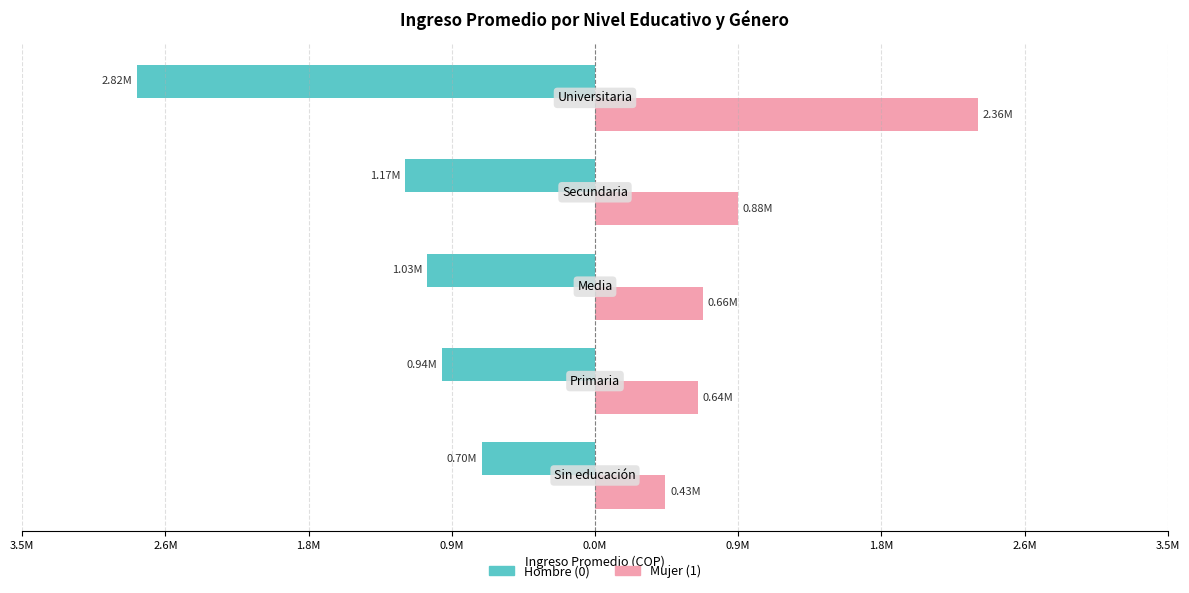

What are all the series names shown in the legend?

Hombre (0), Mujer (1)